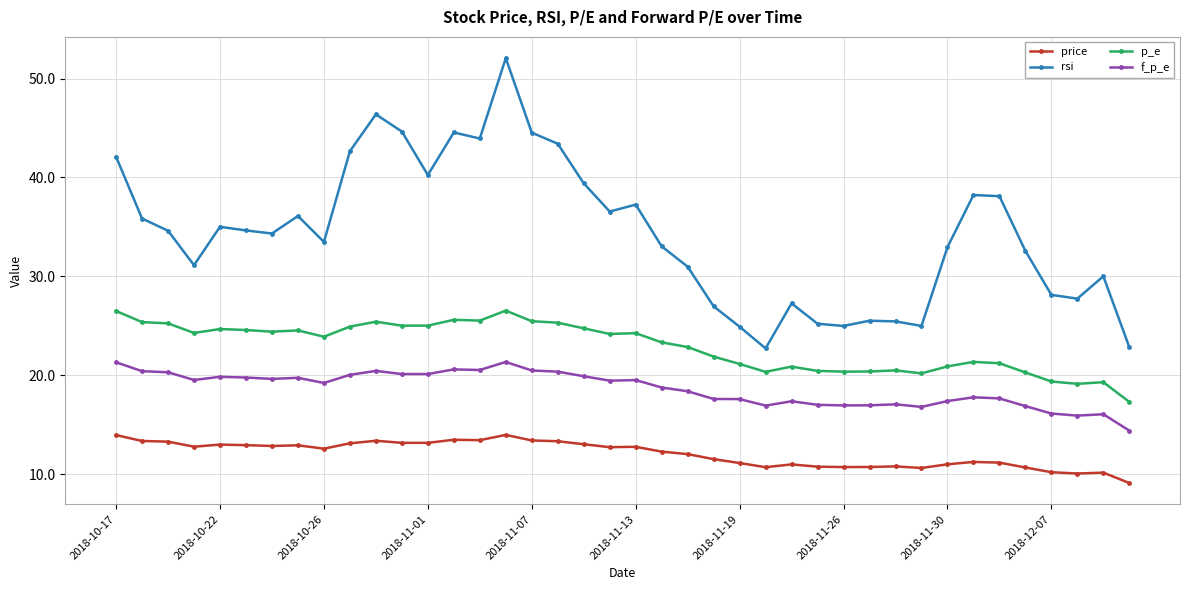

At how many categories does at least one series exceed 9?

40